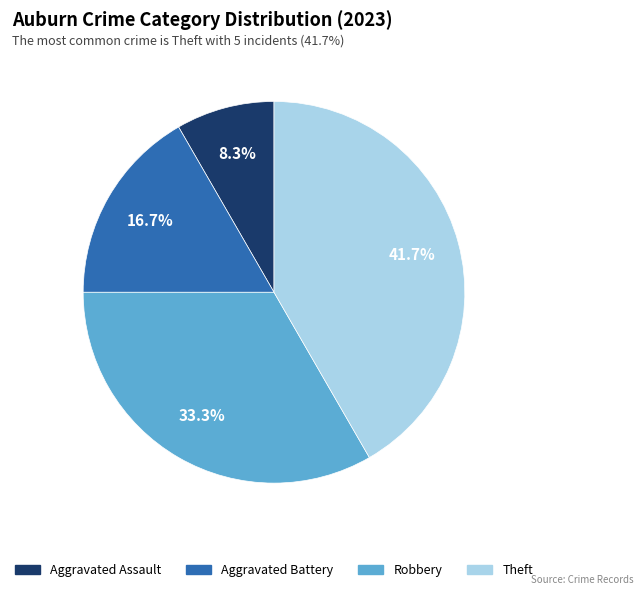

Is there a majority slice in this chart?

No